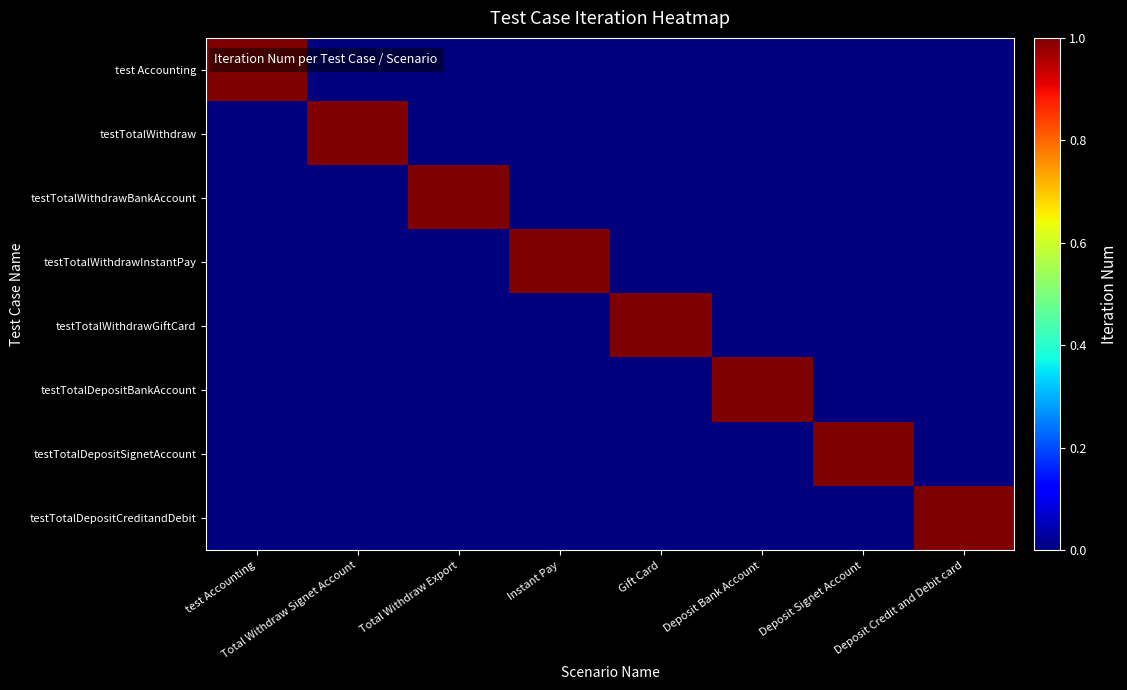

Between test Accounting and Deposit Credit and Debit card, which series saw the biggest shift?

test Accounting